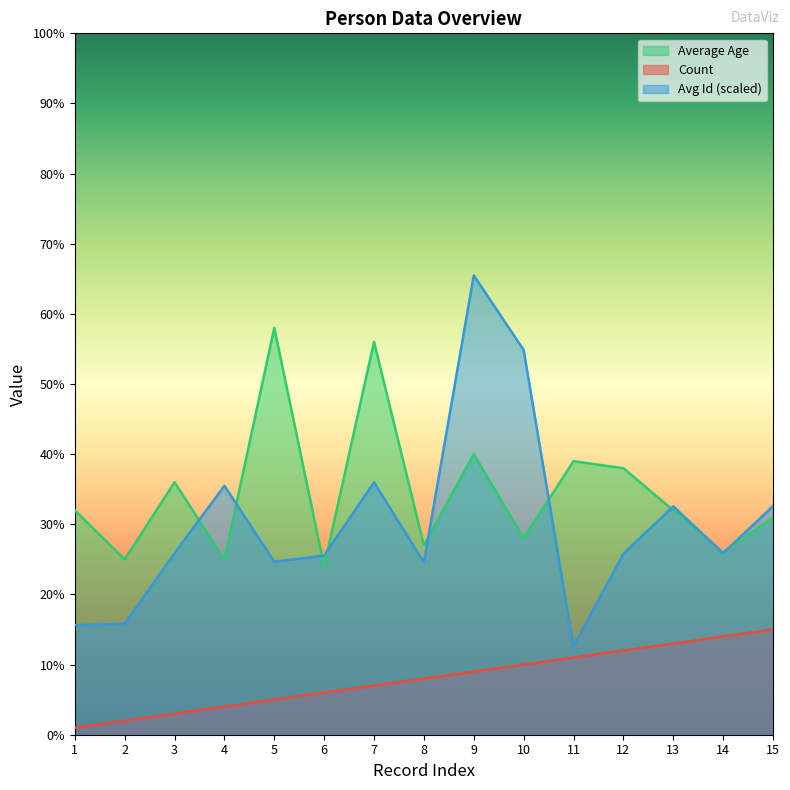

Which series has the largest range (max minus min)?

Avg Id (scaled)